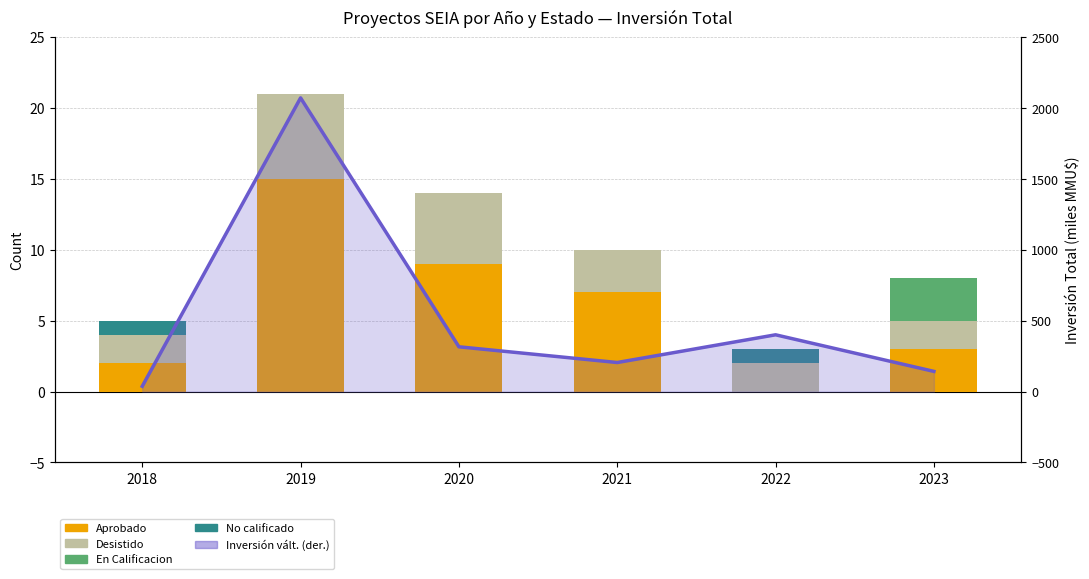

At which label is Aprobado closest to 7?

2021